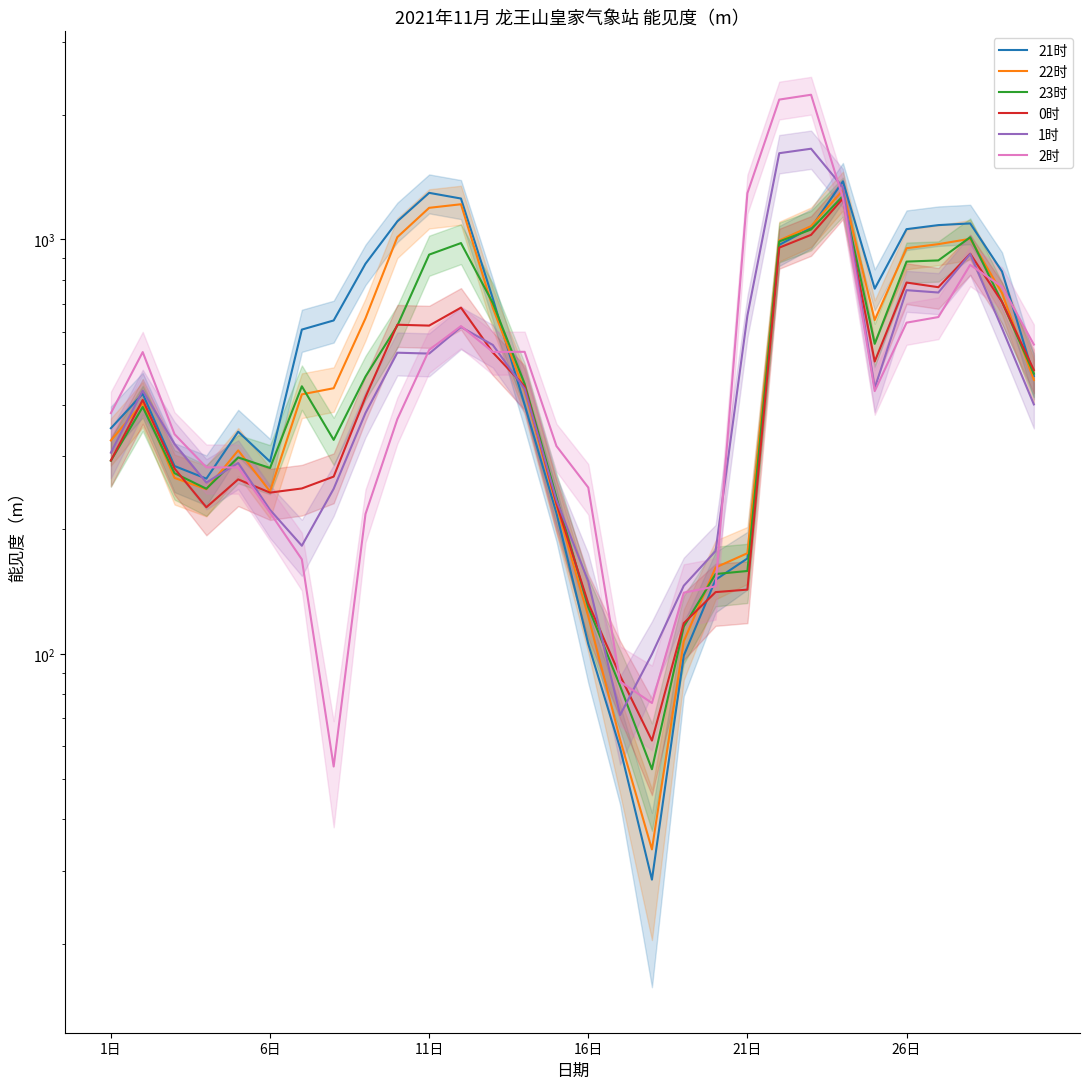

What is the lowest value of the 0时 series?

61.9